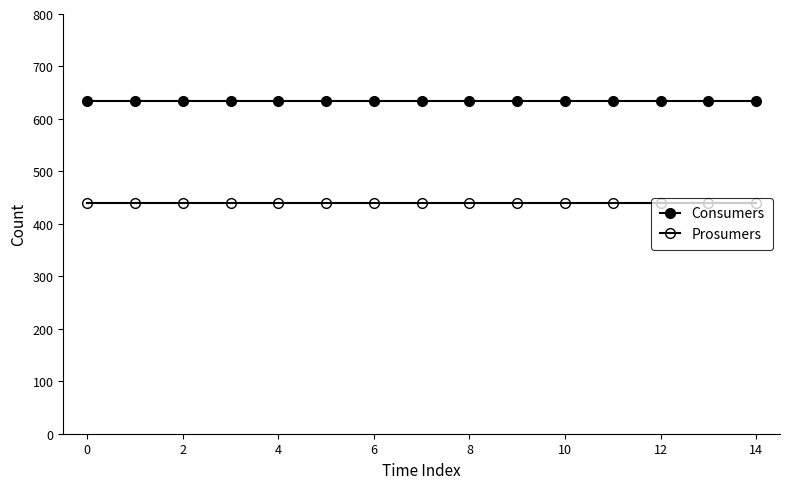

Reading left to right, transcribe all the data shown in this chart.

Consumers: 635	635	635	635	635	635	635	635	635	635	635	635	635	635	635
Prosumers: 440	440	440	440	440	440	440	440	440	440	440	440	440	440	440